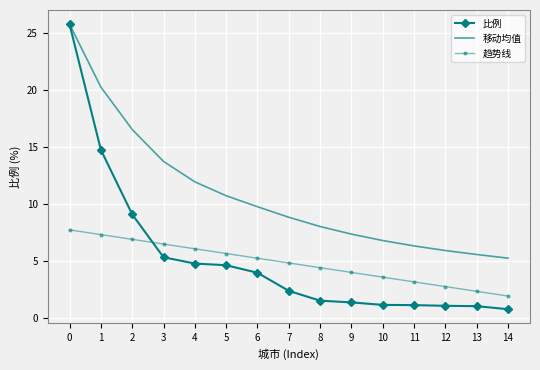

Count the number of data series in this chart.

3